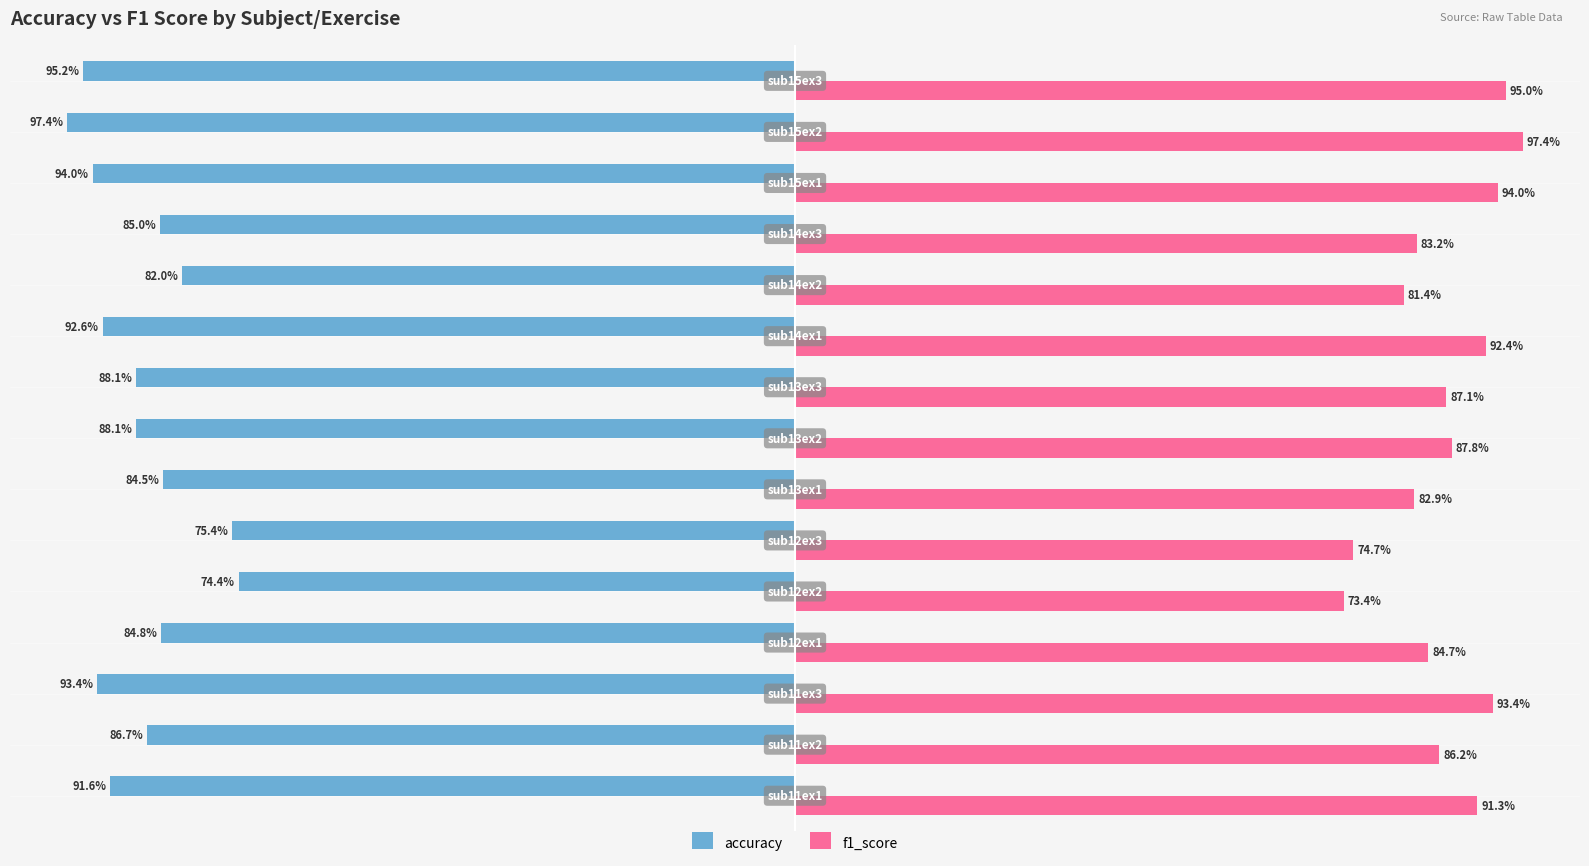

List the series in order of their peak value, lowest first.

accuracy, f1_score